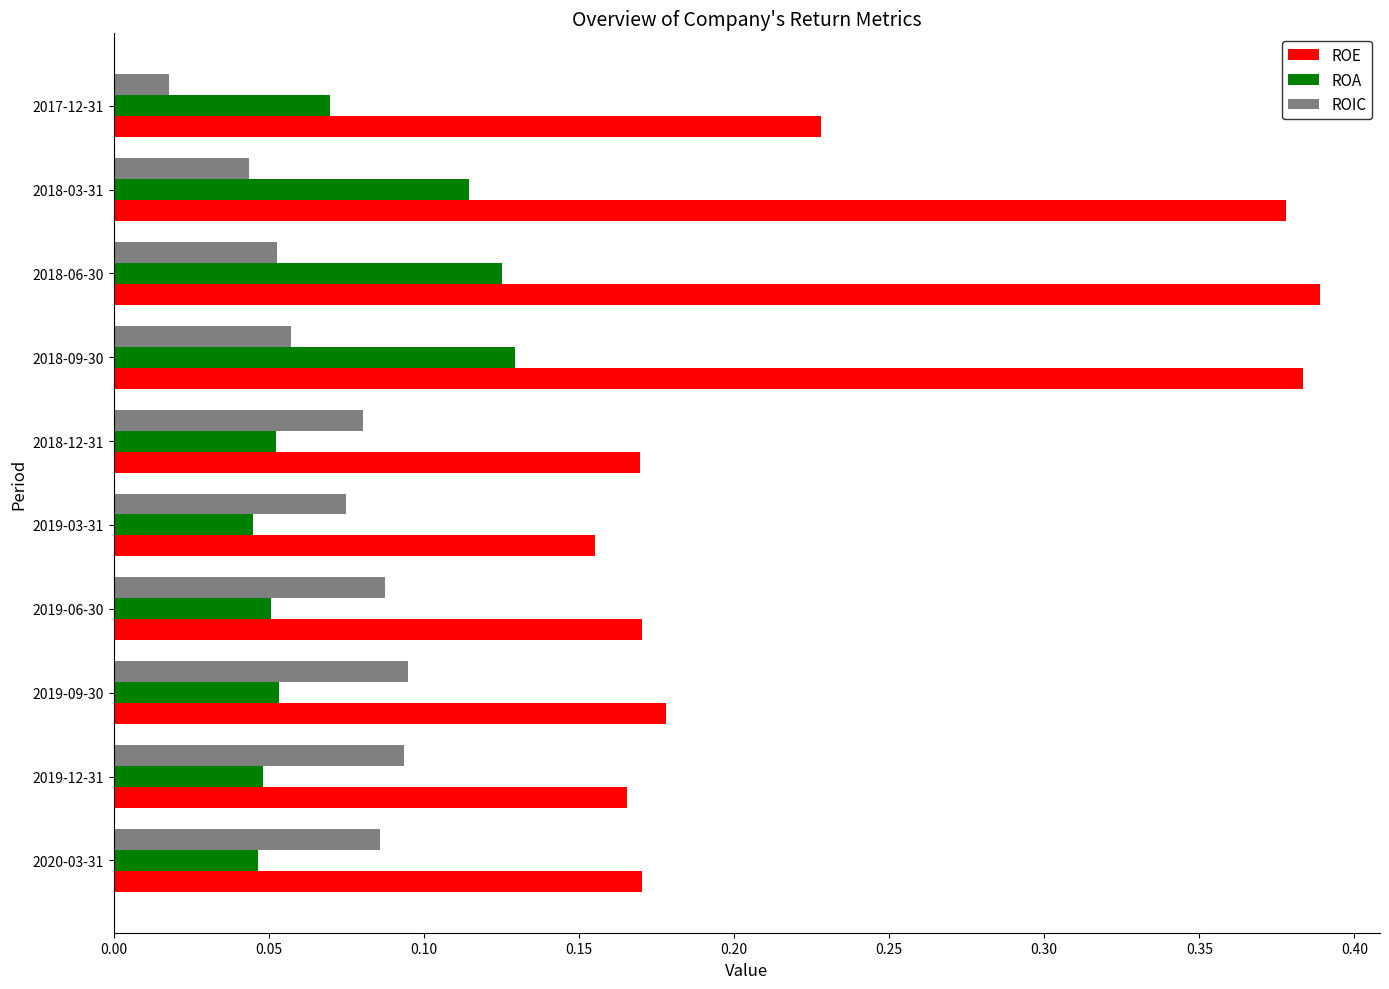

Which series has the largest range (max minus min)?

ROE